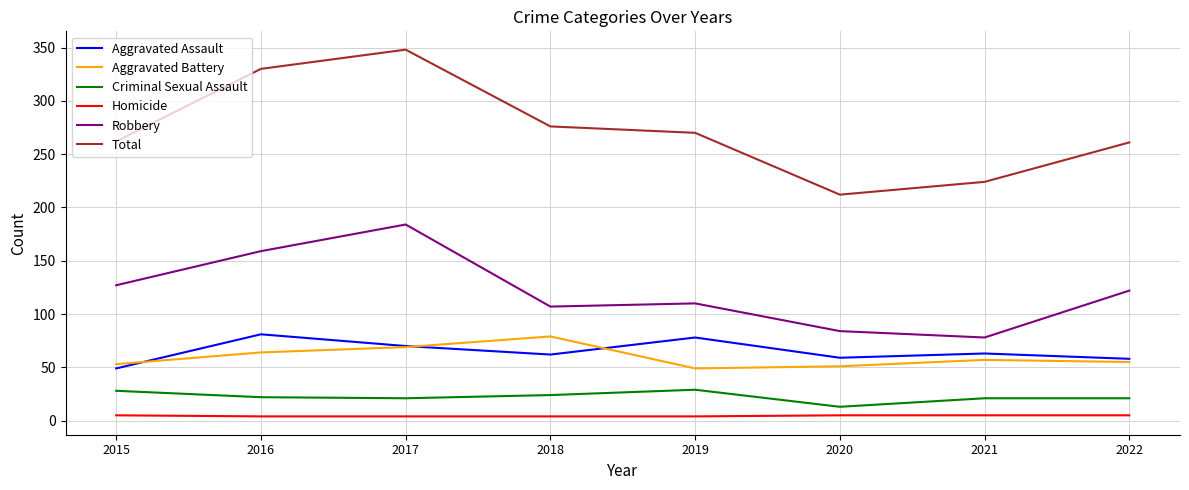

What is the maximum value shown in the chart?

348